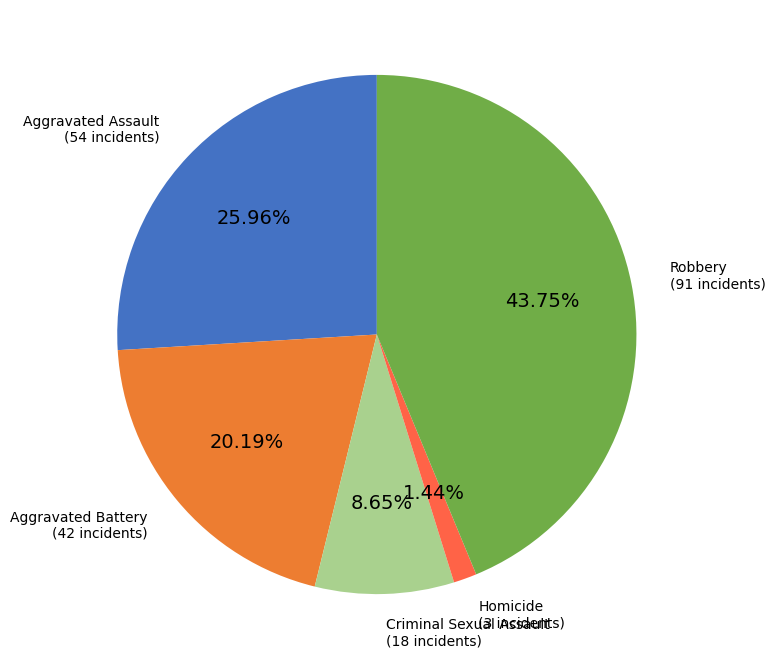

To the nearest percent, what is the combined percentage of Aggravated Assault and Homicide?

27%